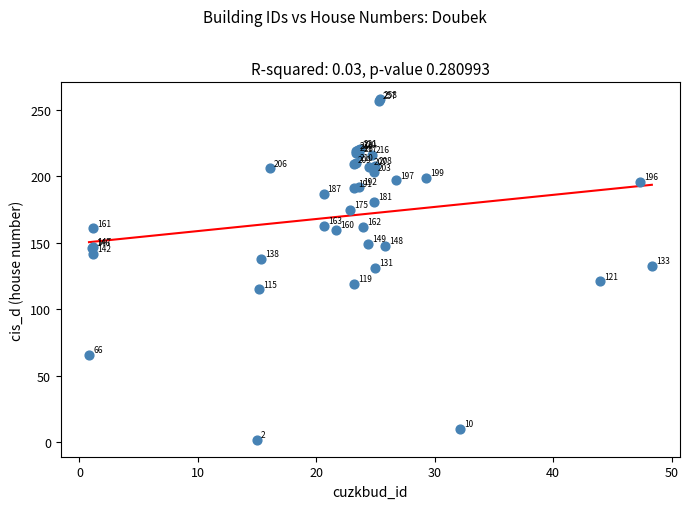

What Y value in the scatter plot is closest to 130?

131